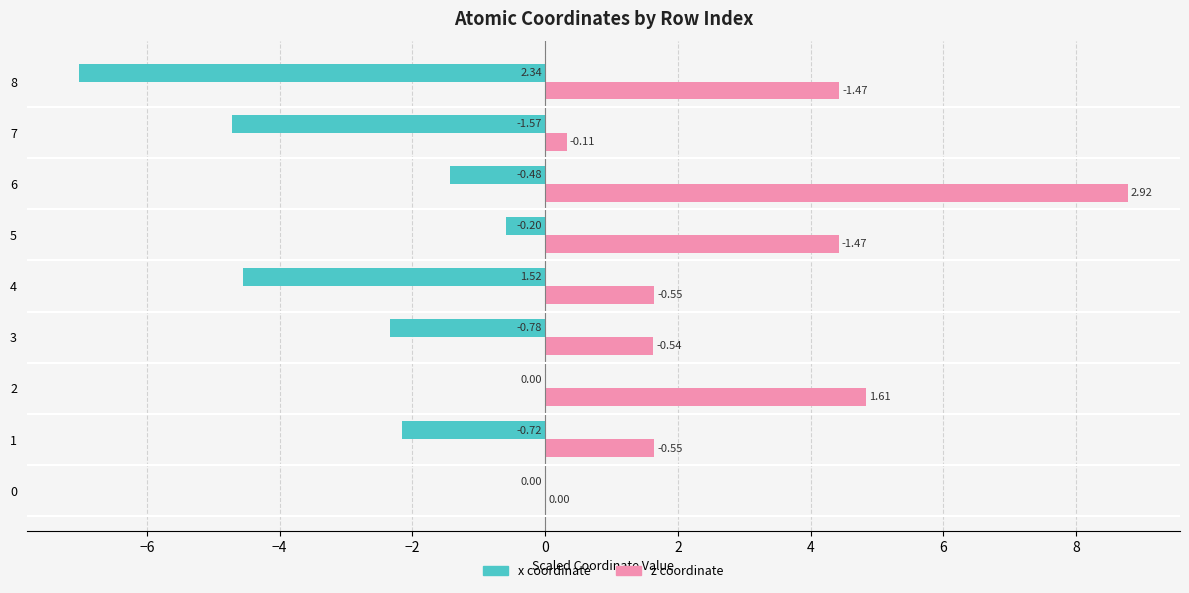

At which category is the sum across all series the highest?

6